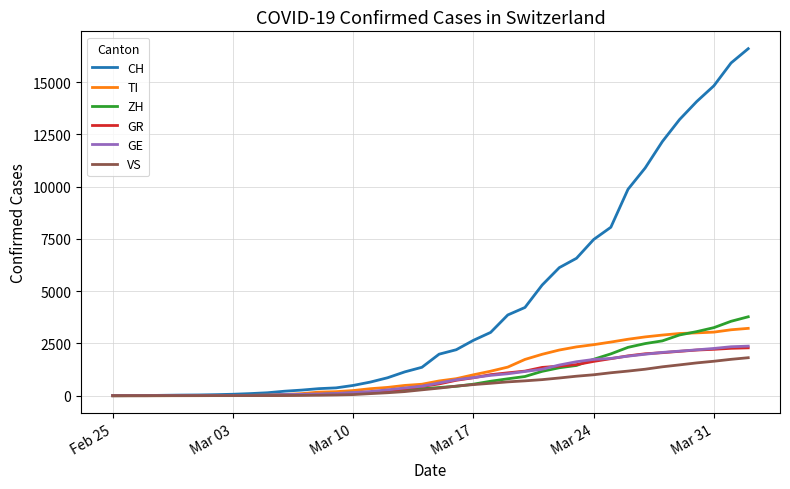

Which series has the largest total across all categories?

CH